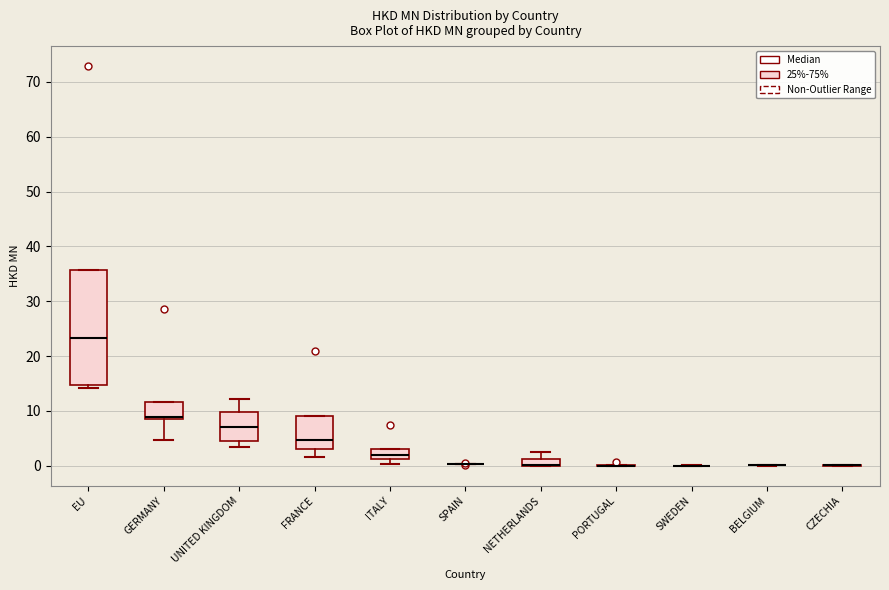

Which box is the tallest, from its lower edge to its upper edge?

EU